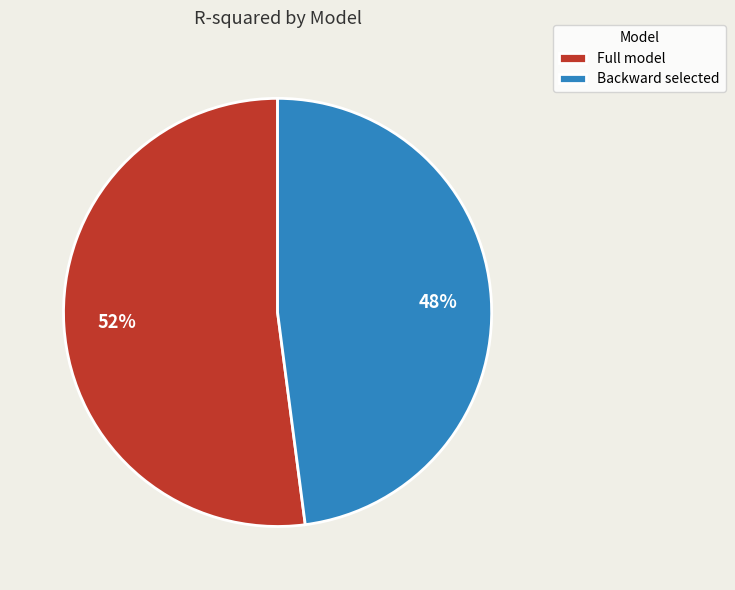

Which slice is the largest?

Full model